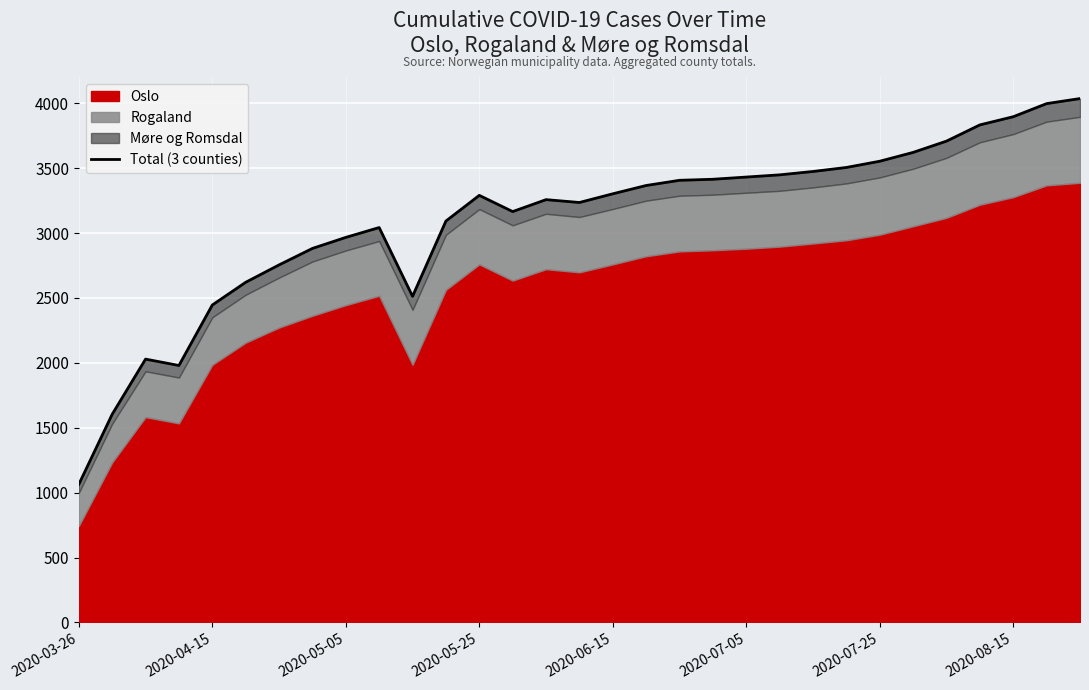

What position from the left is 2020-03-26?

1